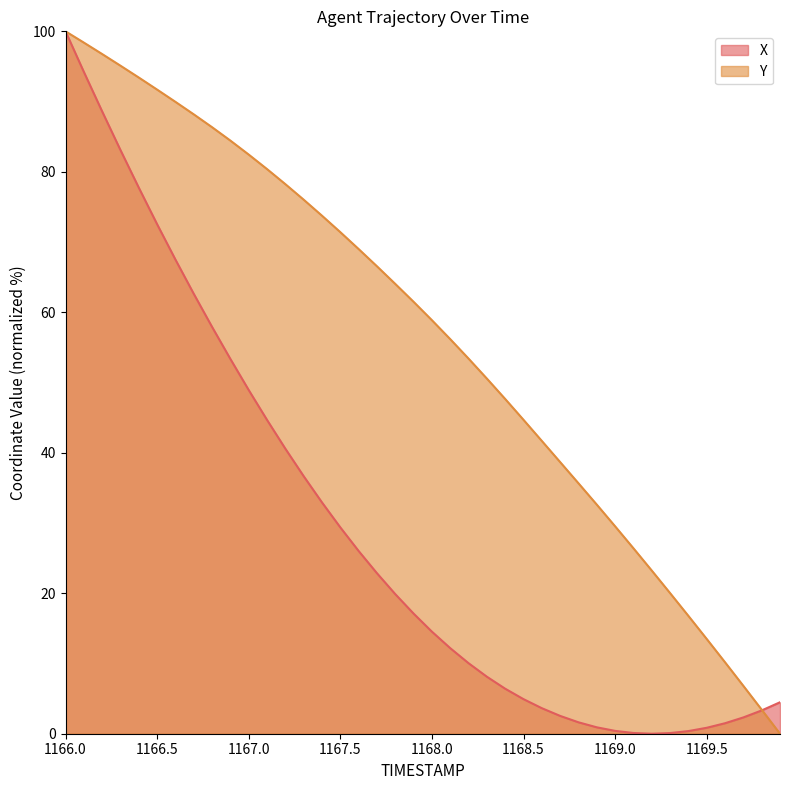

True or false: Y has more than 0 interior local peaks.

False